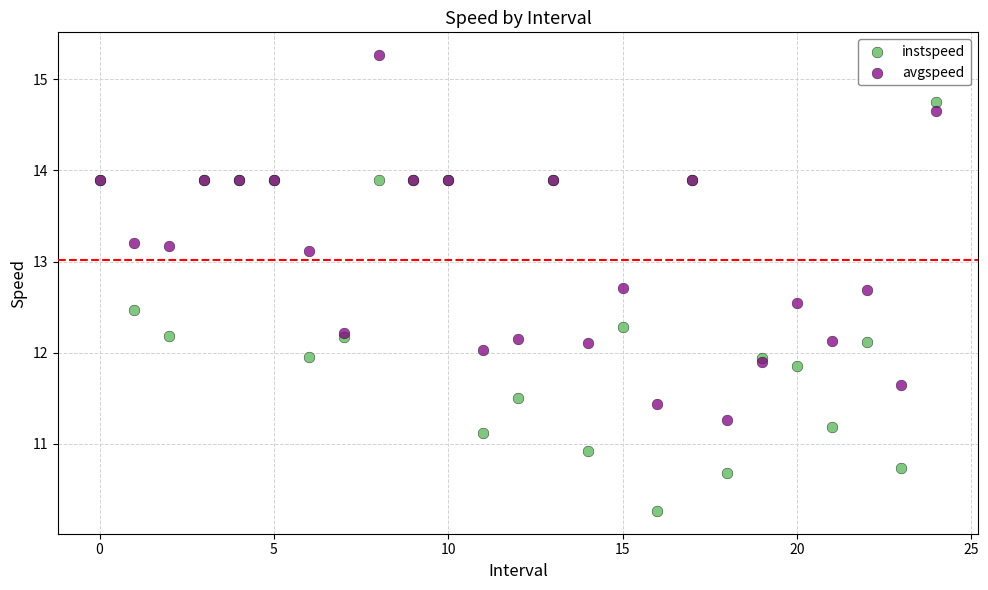

Which series has the widest spread of Y values?

instspeed